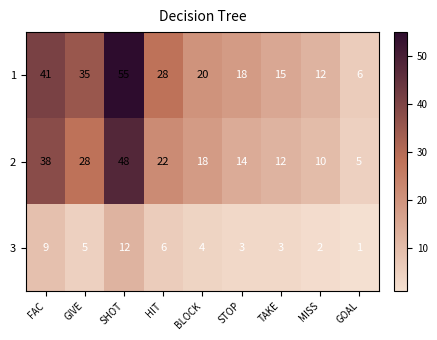

What is the difference between the highest and lowest values at STOP?

15